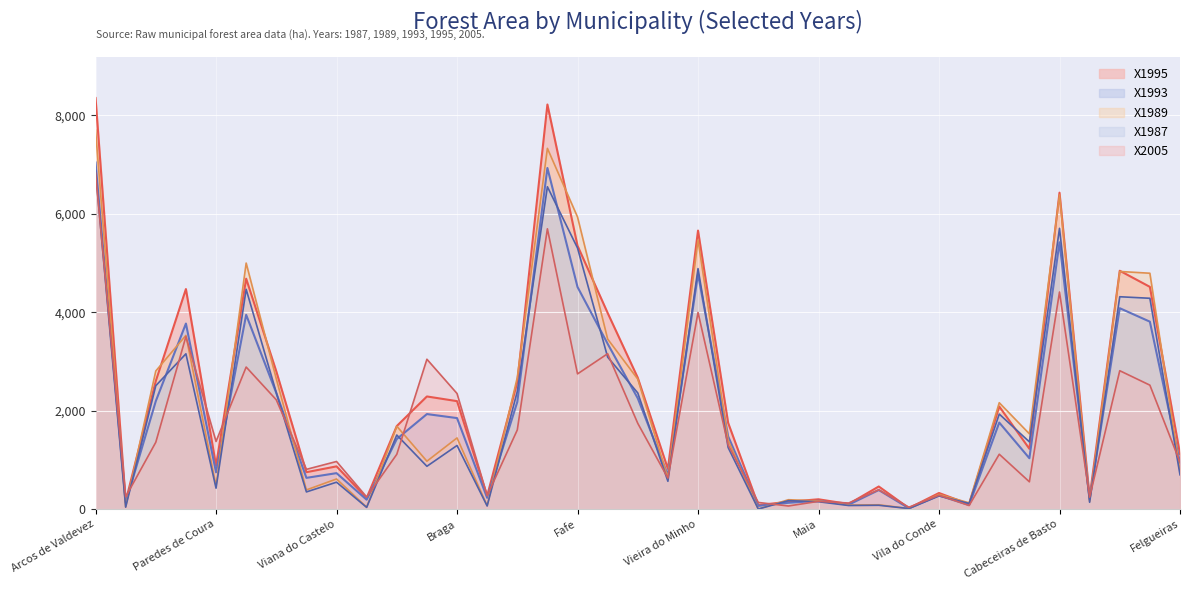

Which category has the lowest value across all series?

Vizela